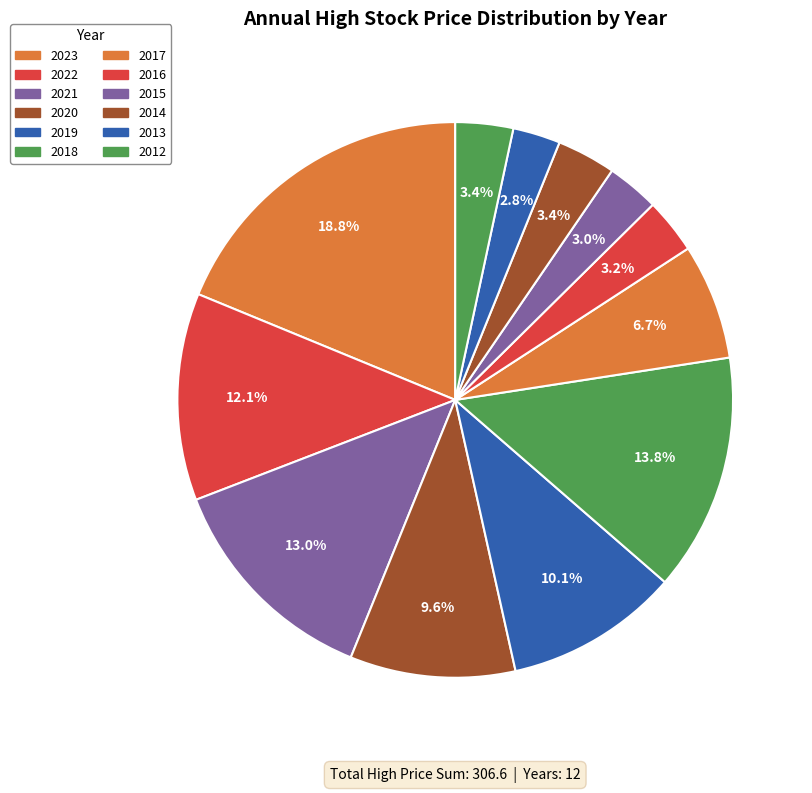

How many slices are in this pie chart?

12